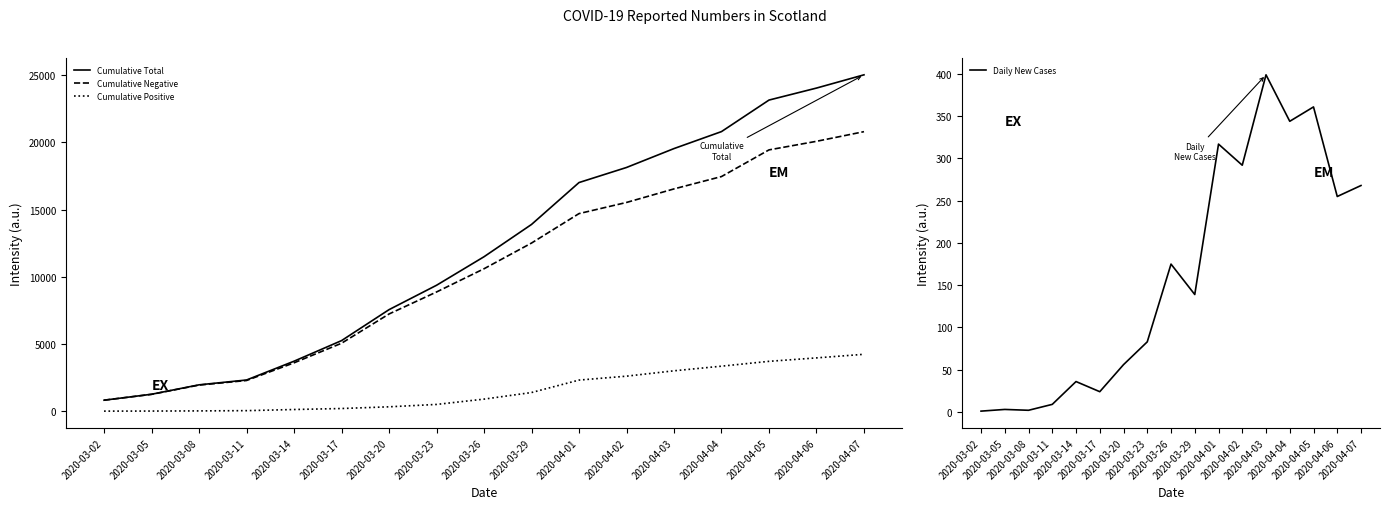

Is the value of Cumulative Negative at 2020-03-11 greater than the value of Cumulative Positive at 2020-03-20?

Yes